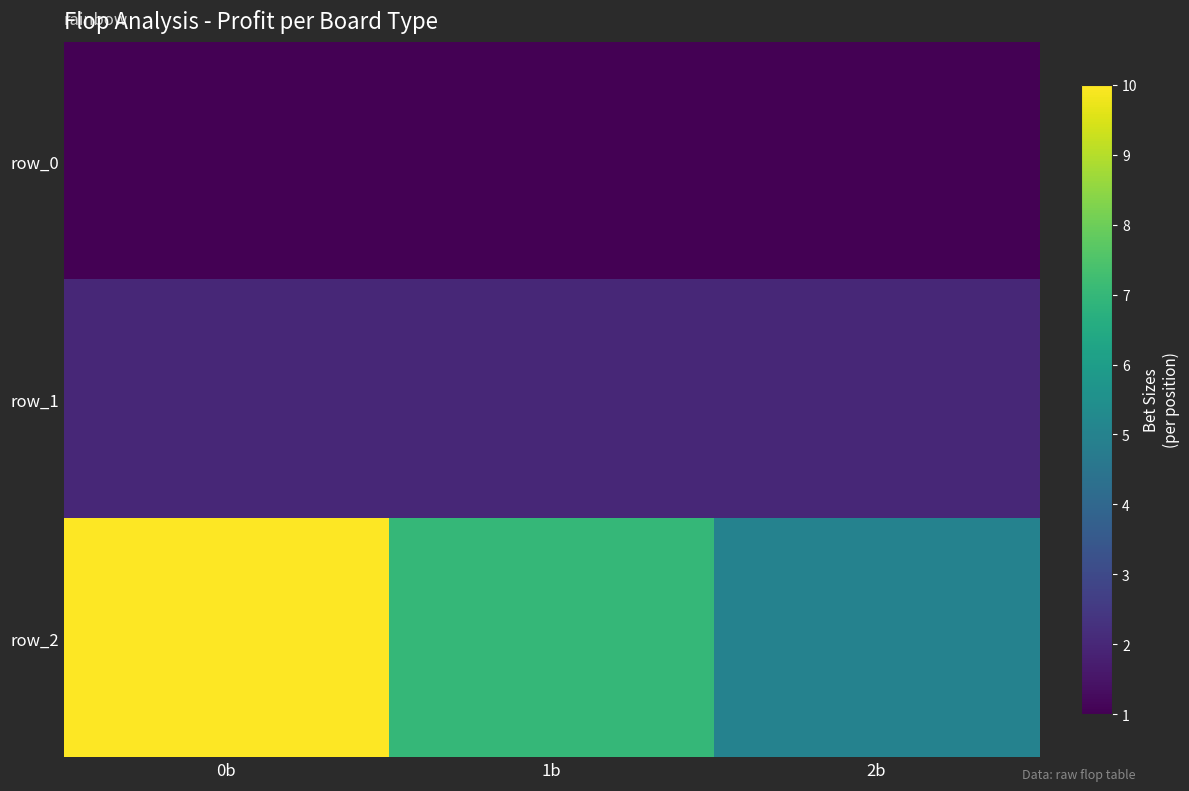

Which category has the lowest value in the row_0 series?

0b